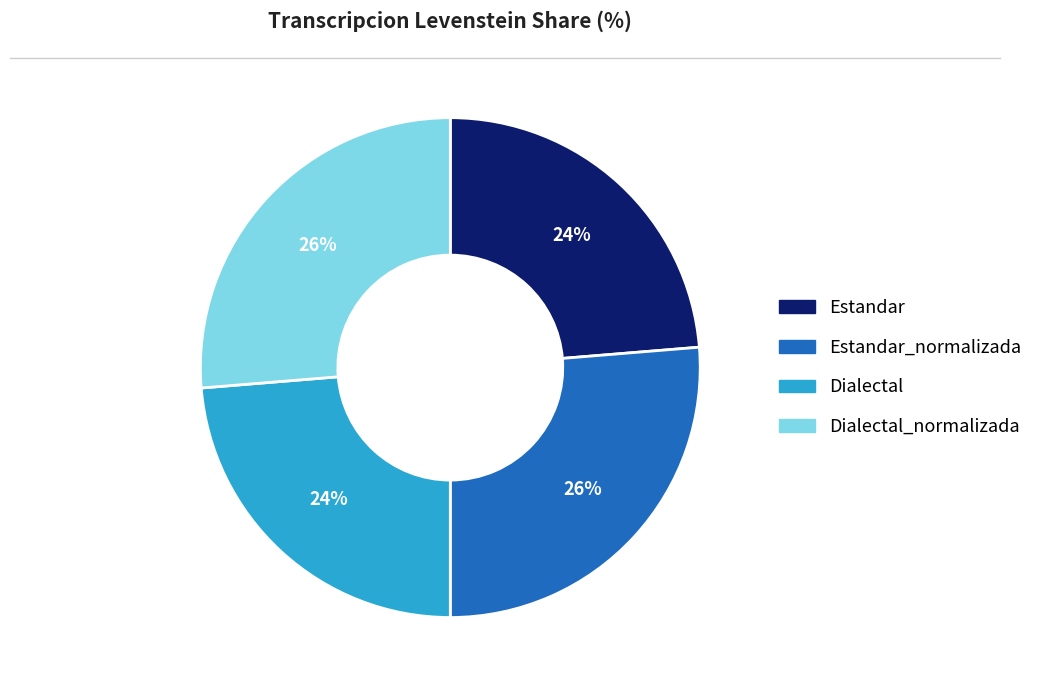

Is there any slice that represents more than half of the pie?

No